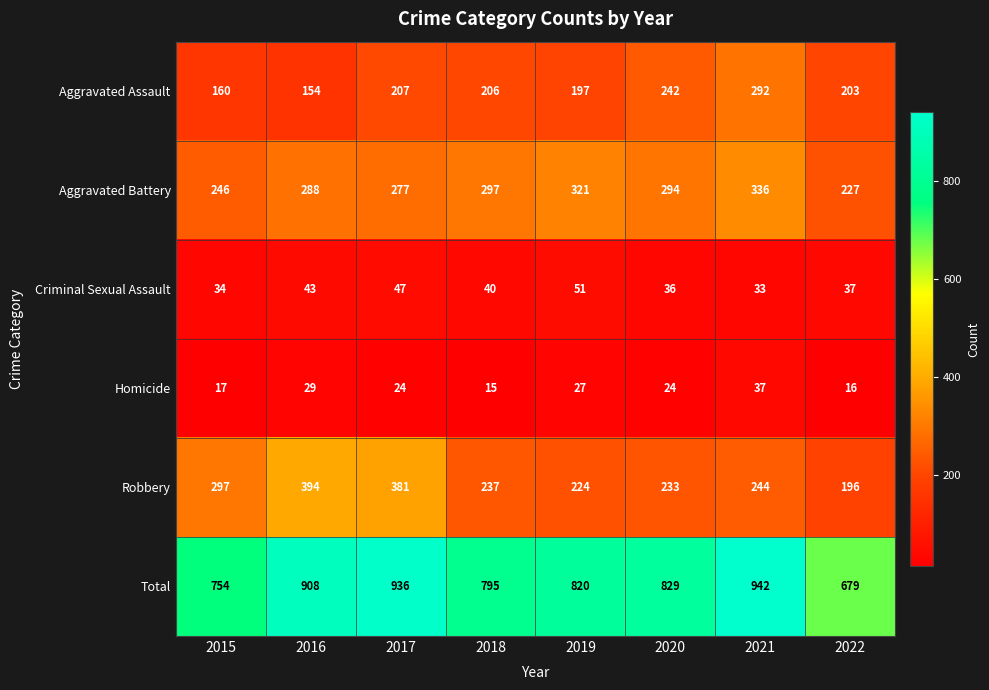

Which series changed the most between 2019 and 2021?

Total